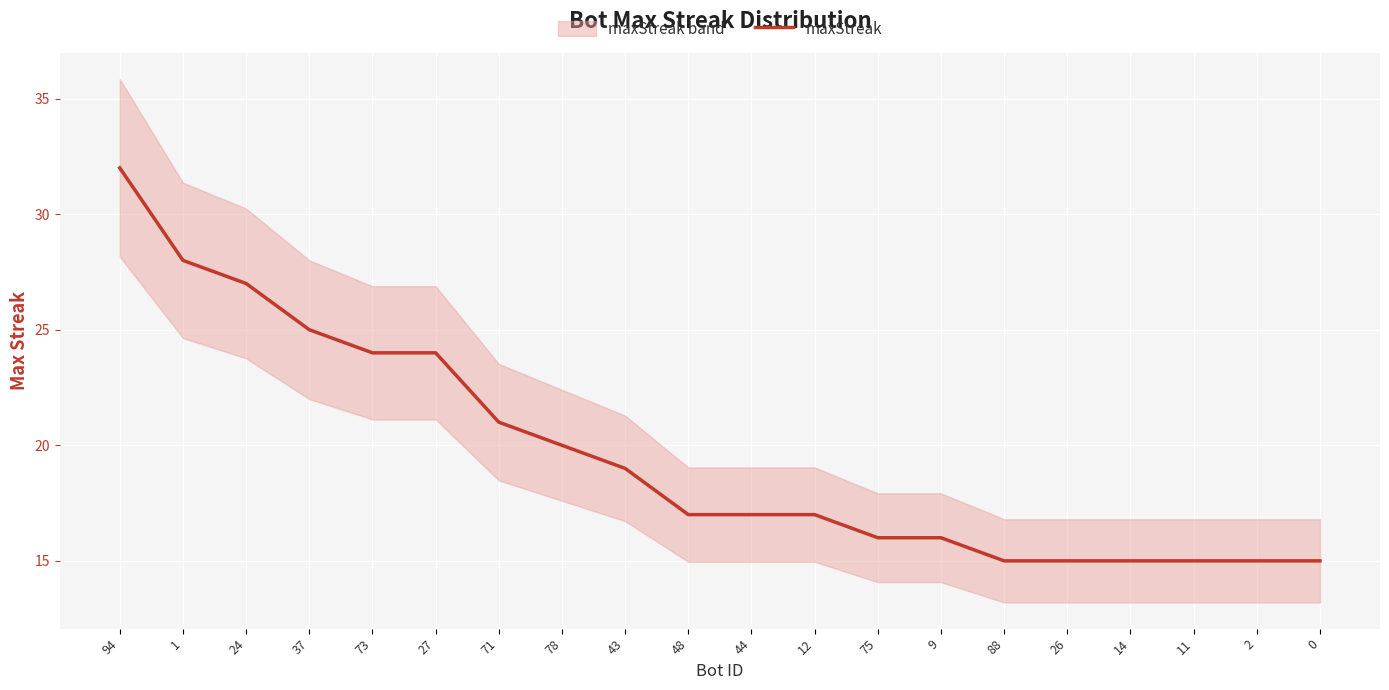

The chart shows a value of 22 at 14. True or false?

False